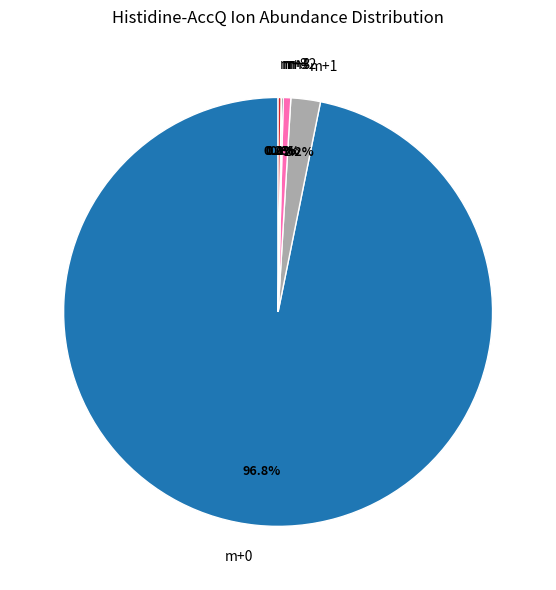

Is the sum of m+1 and m+0 greater than half?

Yes